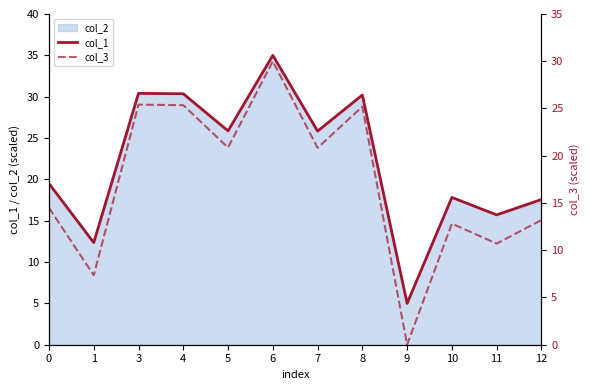

At which label does col_1 first exceed 25?

3